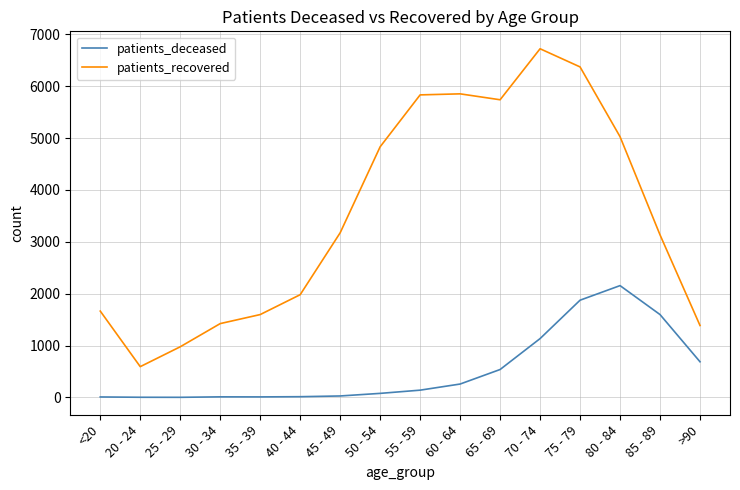

At which category is the sum across all series the highest?

75 - 79